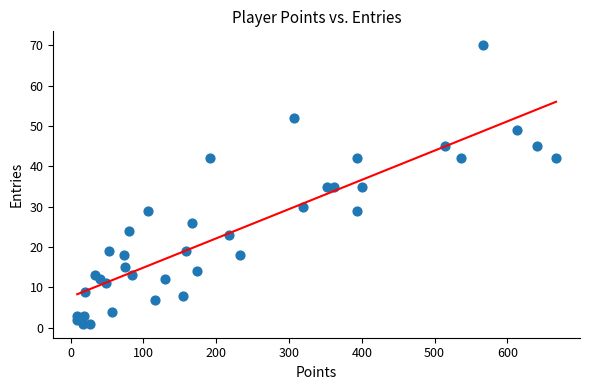

What is the range of X values (max minus min)?

658